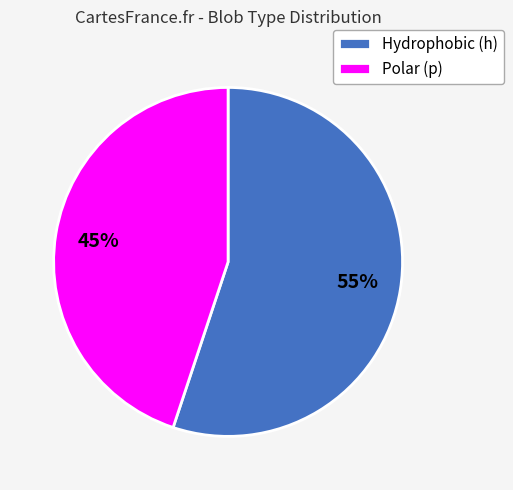

Between Polar (p) and Hydrophobic (h), which is larger?

Hydrophobic (h)